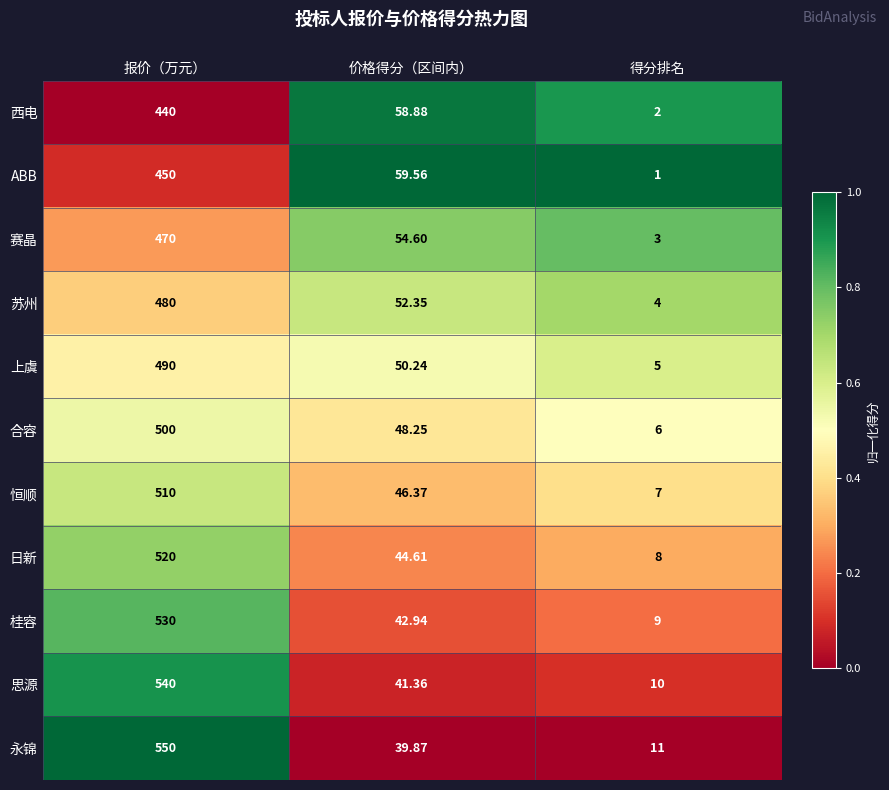

At which category is the sum across all series the highest?

报价（万元）